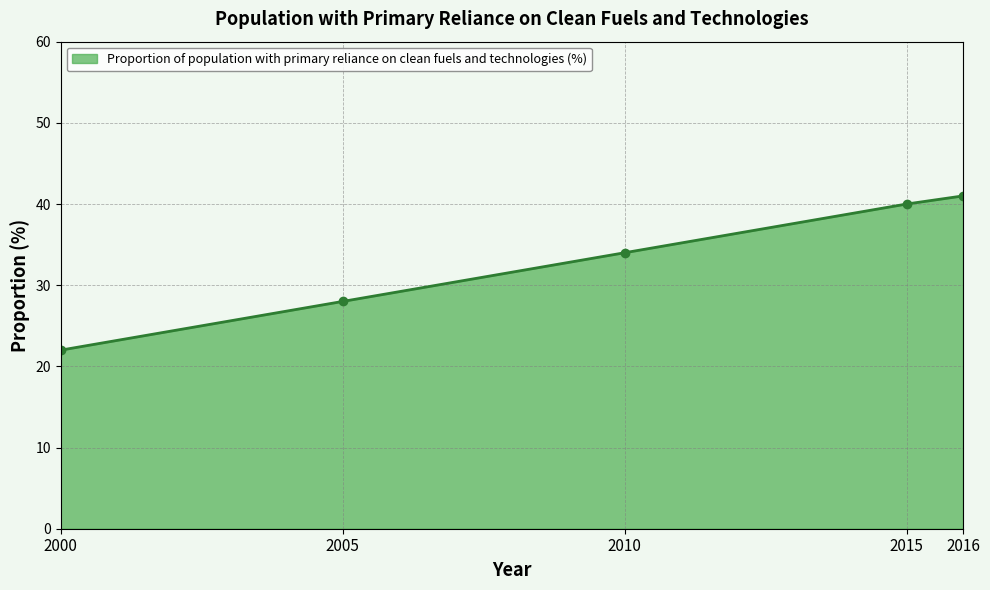

What is the difference between the maximum and minimum values?

19